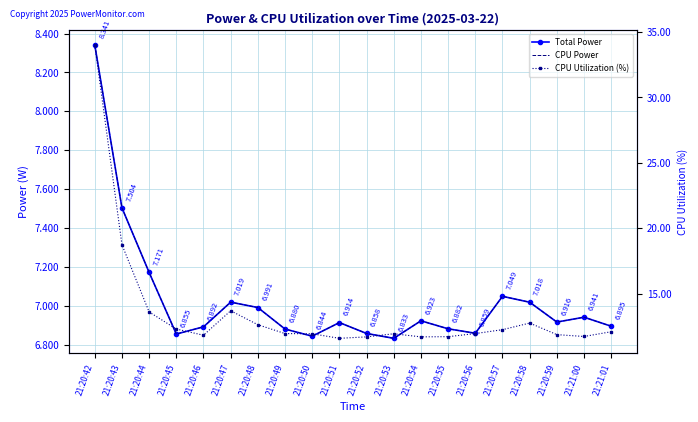

Where is the first local minimum for Total Power?

21:20:45